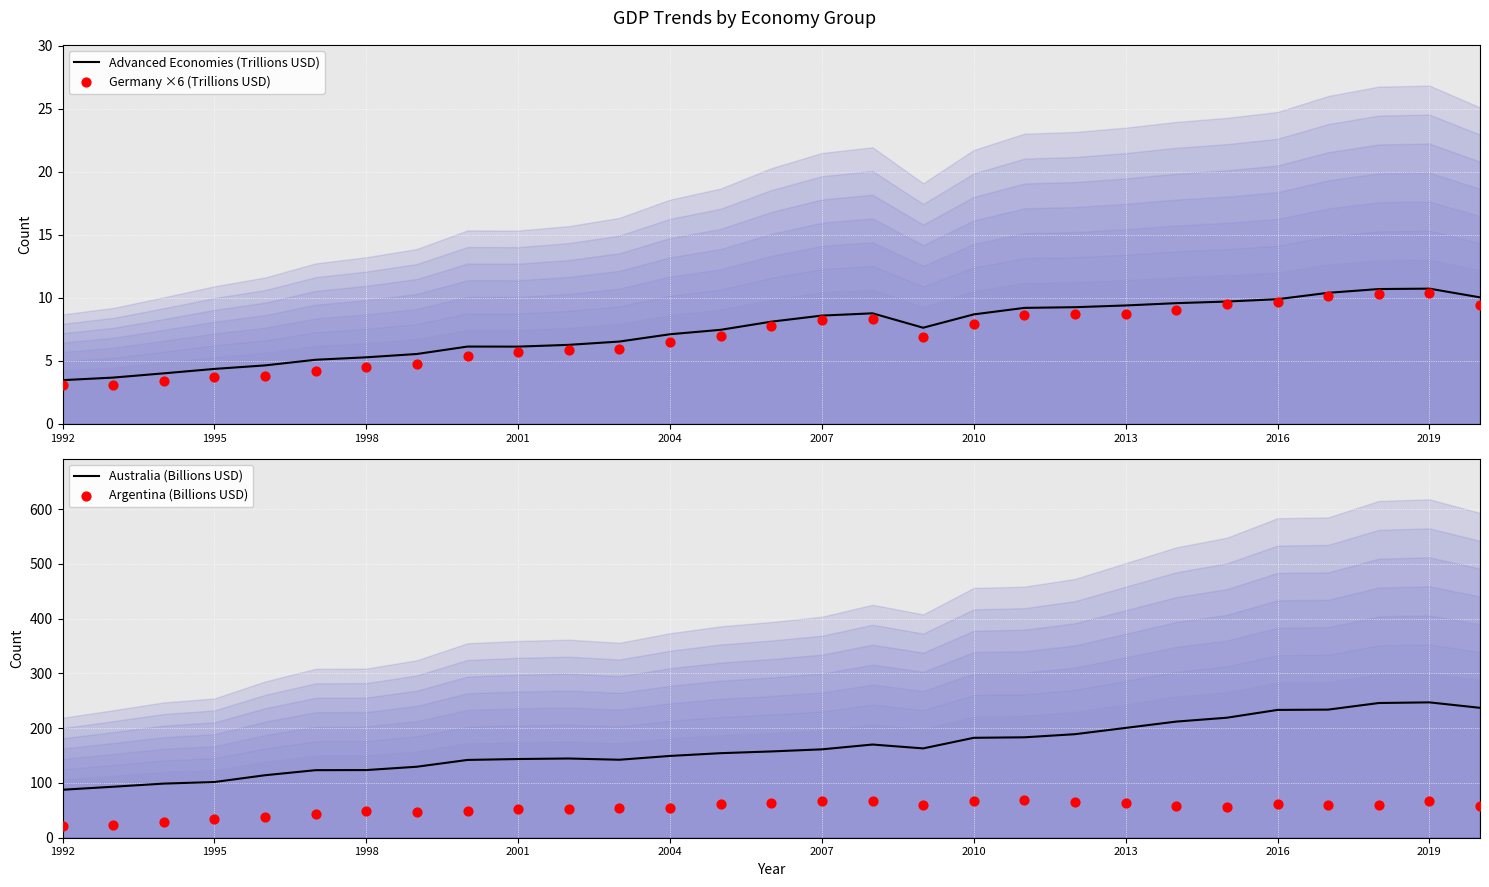

What are all the series names shown in the legend?

Advanced Economies (Trillions USD), Germany ×6 (Trillions USD), Australia (Billions USD), Argentina (Billions USD)